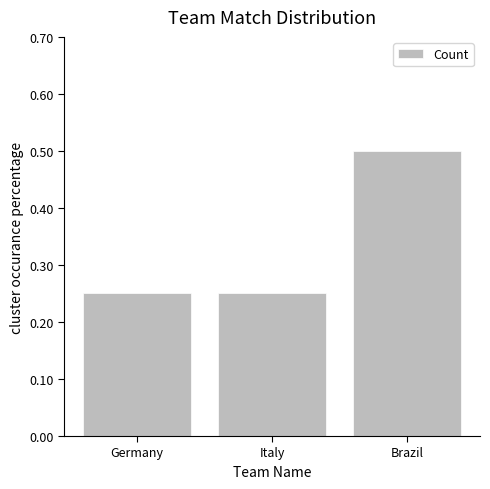

The value at Brazil is 0.2. True or false?

False